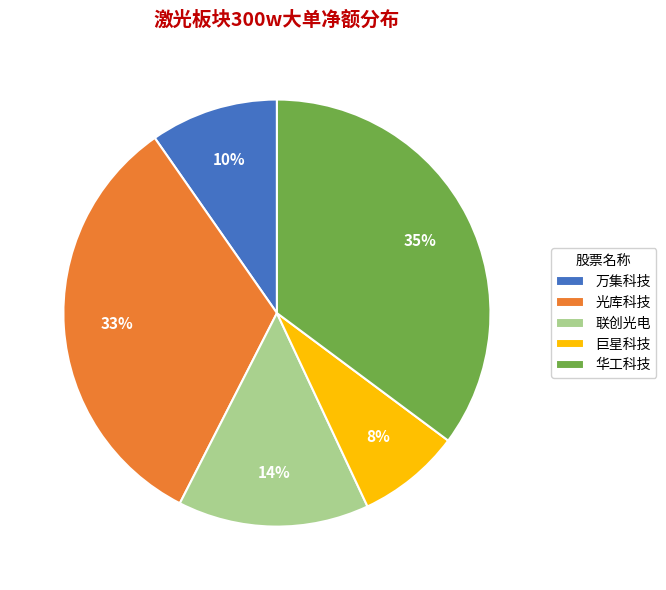

True or false: 巨星科技 accounts for 21% of the total.

False